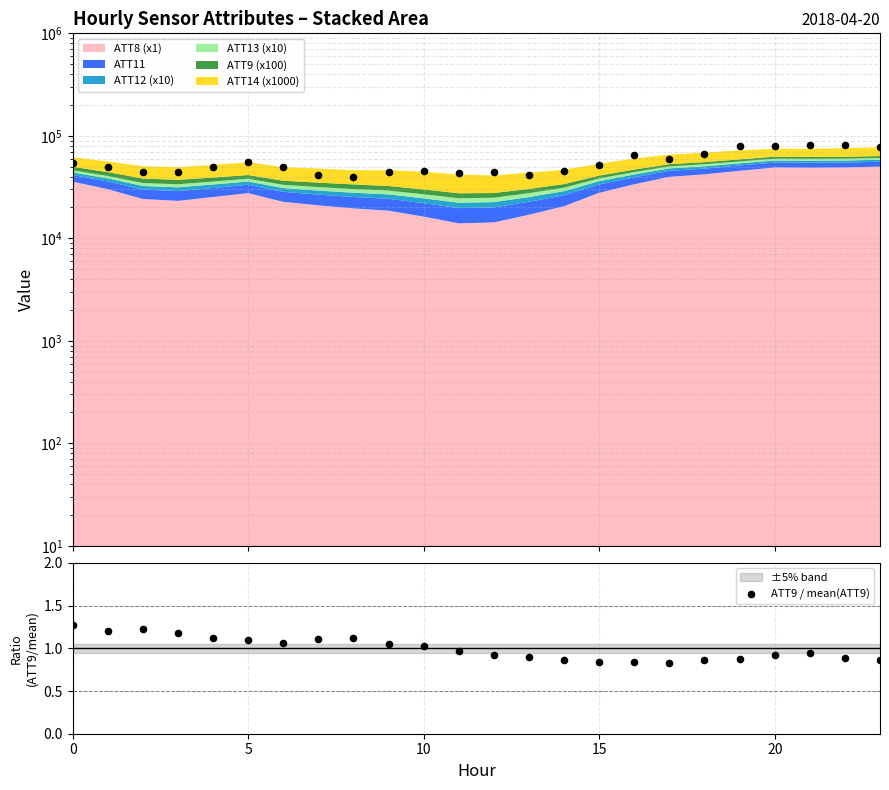

What is the change in value from 8 to 13?

-0.2